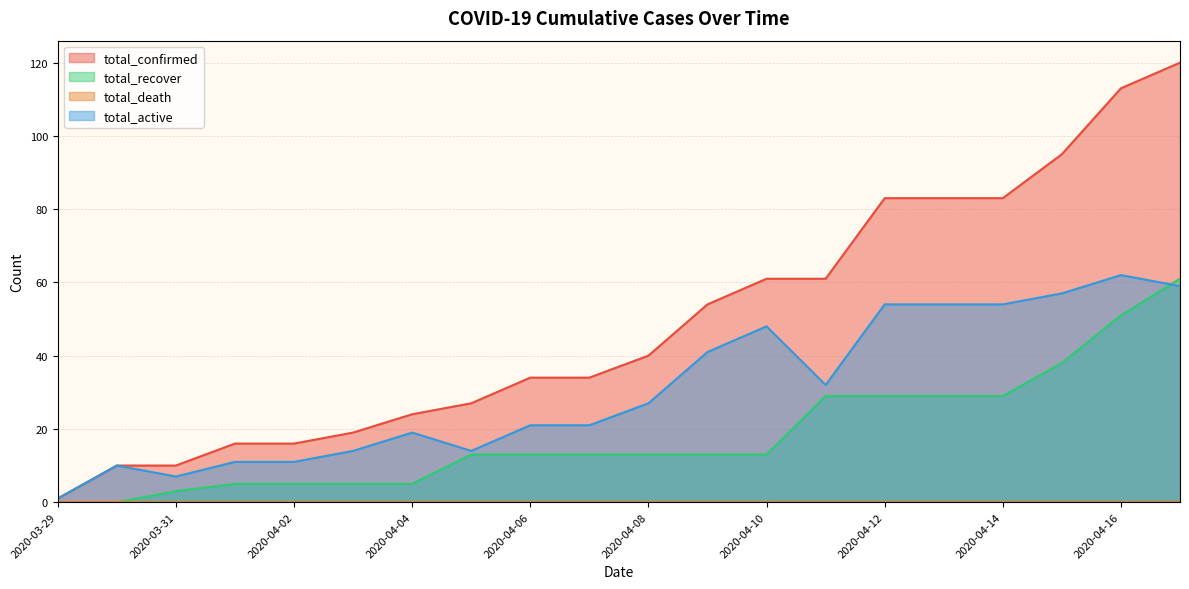

Which series has the largest total across all categories?

total_confirmed